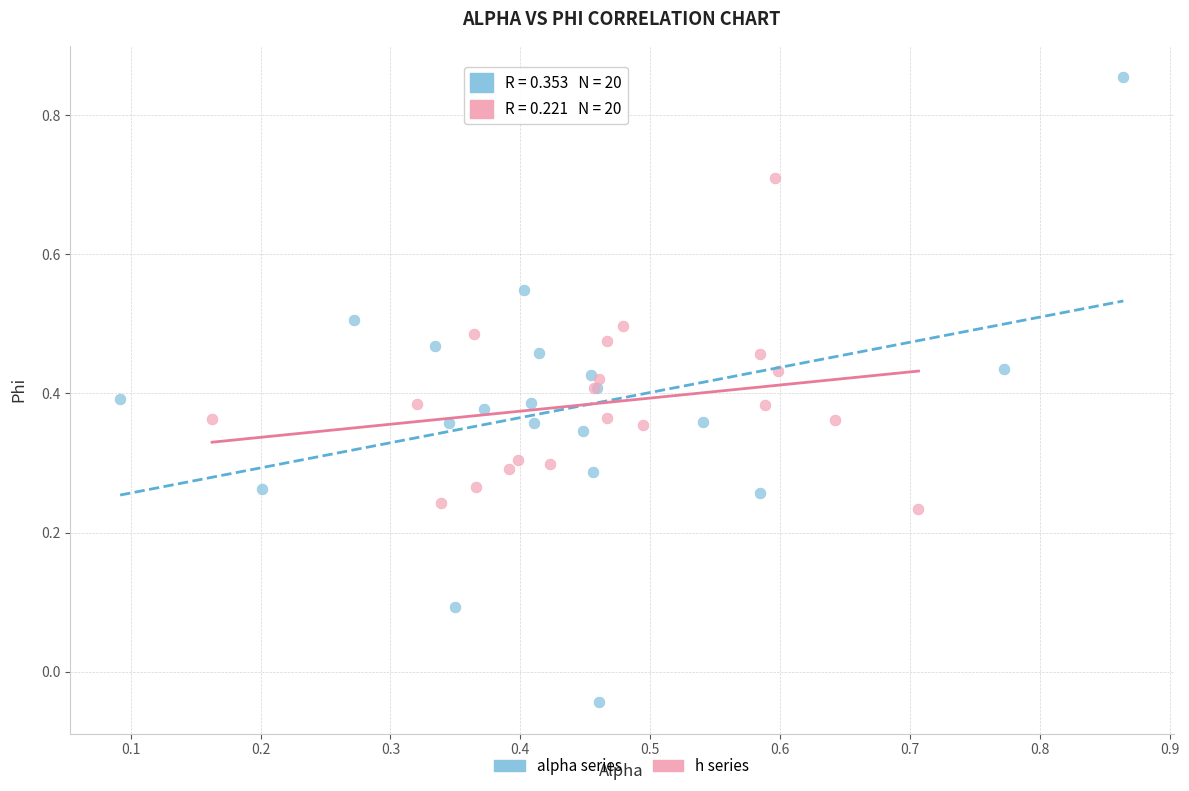

Which series has the widest spread of Y values?

alpha series